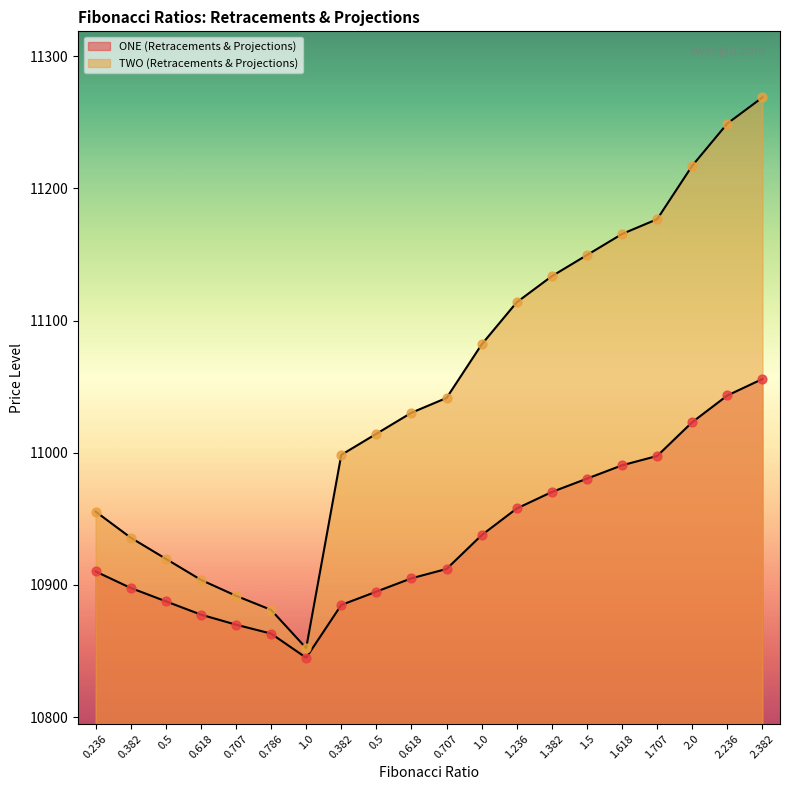

At which category is the sum across all series the highest?

2.382